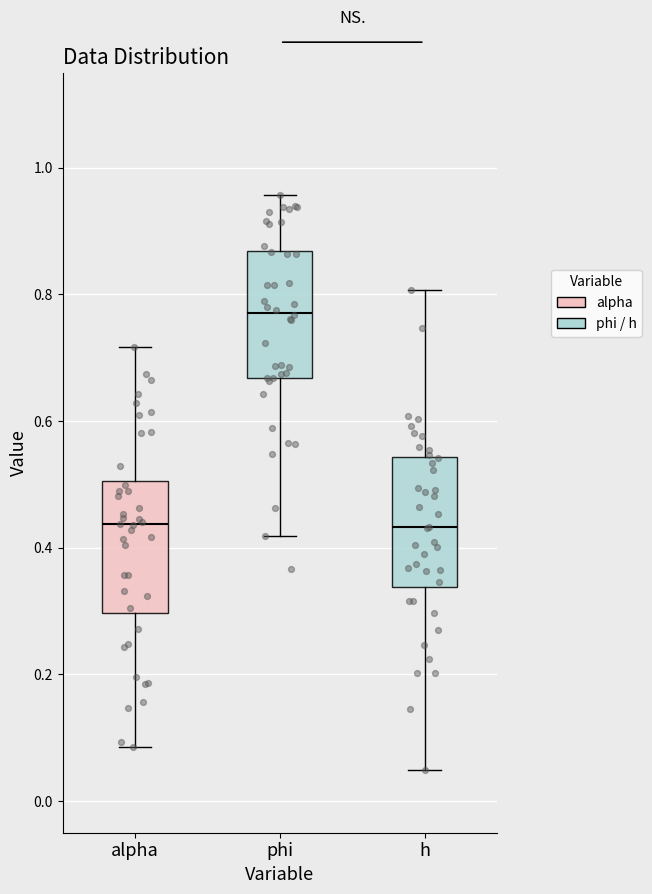

Reading left to right, transcribe this box plot: for each box, give where its median line is, the range the box spans, and where its two whiskers end, as read against the y-axis. The values are not printed on the chart, so give them approximately, as read against the axis.

alpha: median 0.44, box 0.30 to 0.50, whiskers 0.08 to 0.72
phi: median 0.78, box 0.66 to 0.86, whiskers 0.42 to 0.96
h: median 0.44, box 0.34 to 0.54, whiskers 0.04 to 0.80